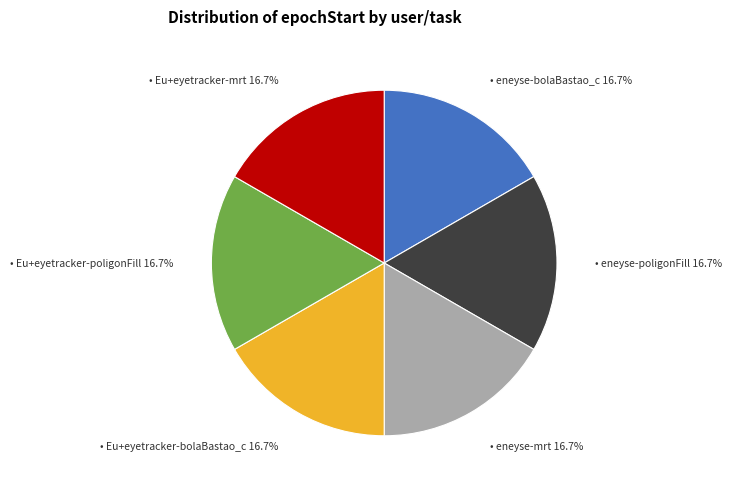

Is there a majority slice in this chart?

No